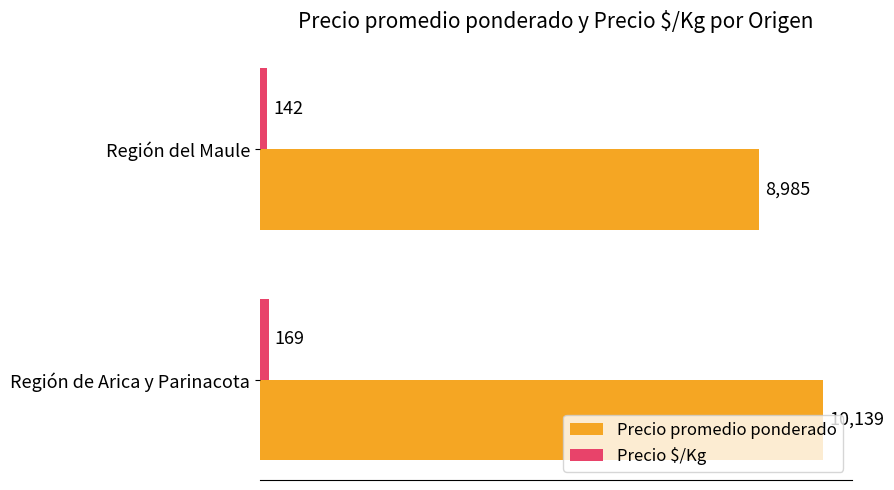

True or false: Precio promedio ponderado has a value of 4314 at Región de Arica y Parinacota.

False